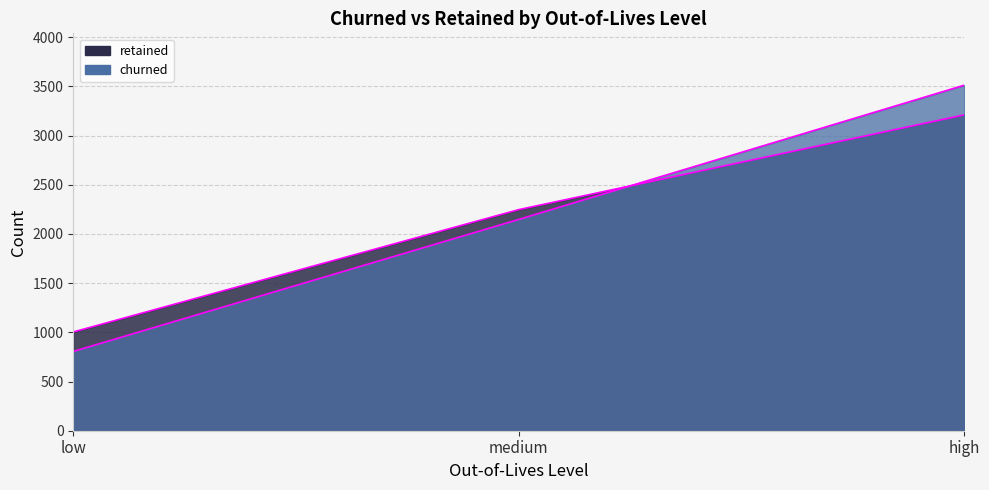

Does the chart display data point markers on the line(s)?

No